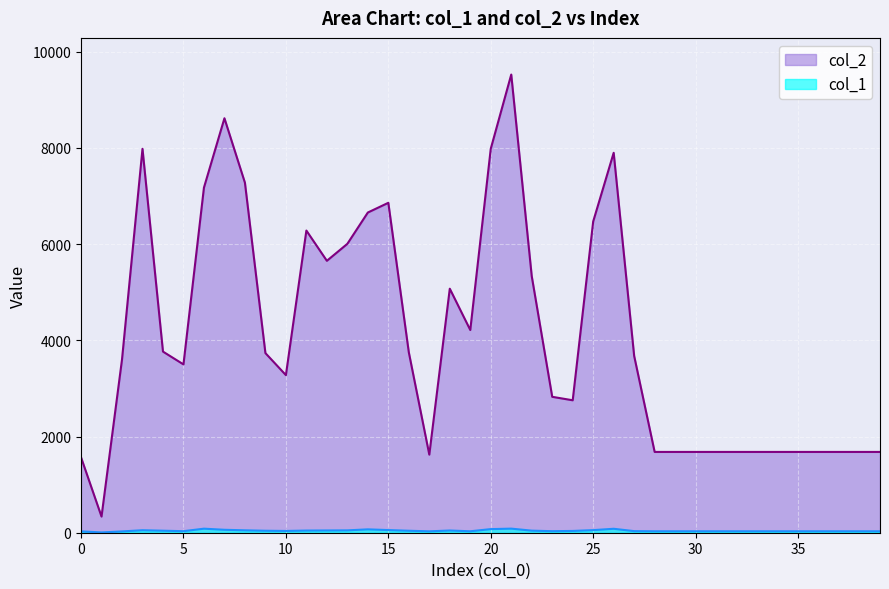

Between 5 and 22, which is larger?

22